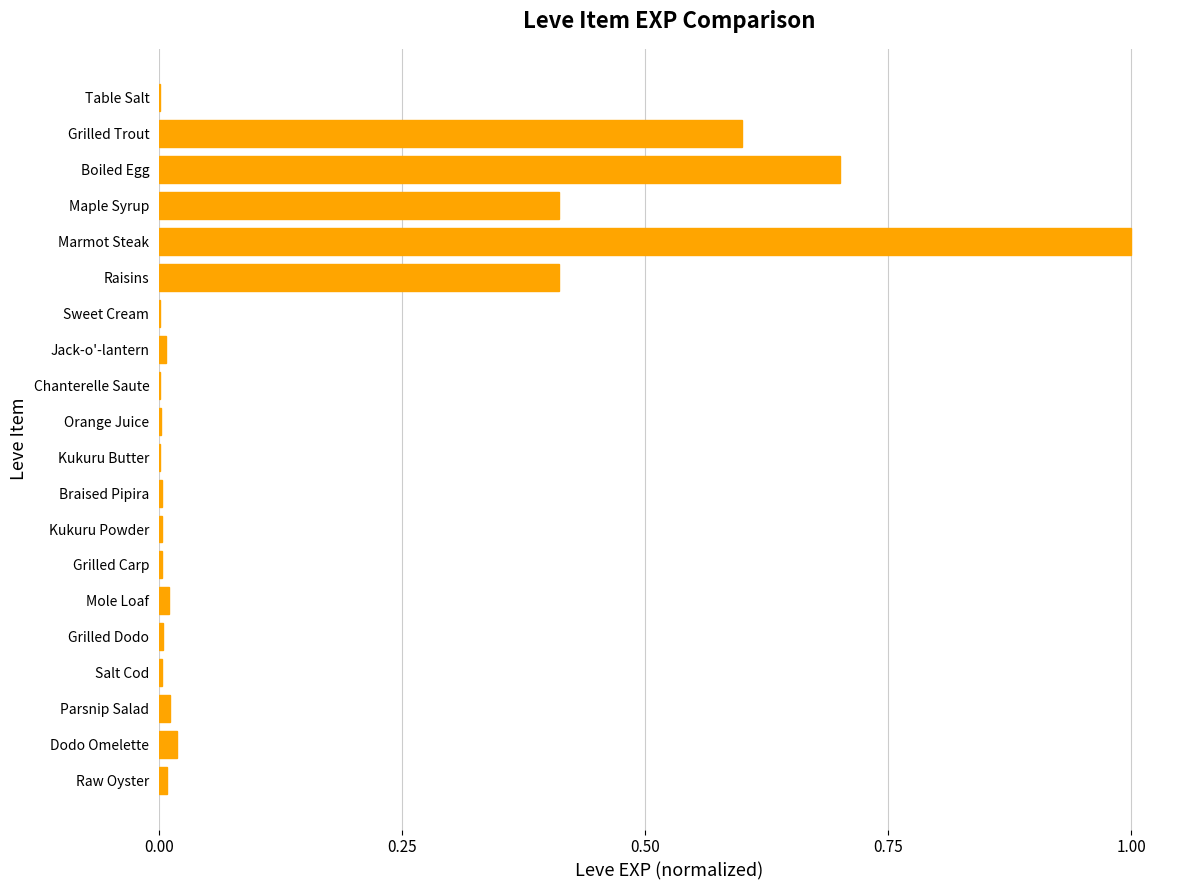

What is the greatest value displayed?

1.0